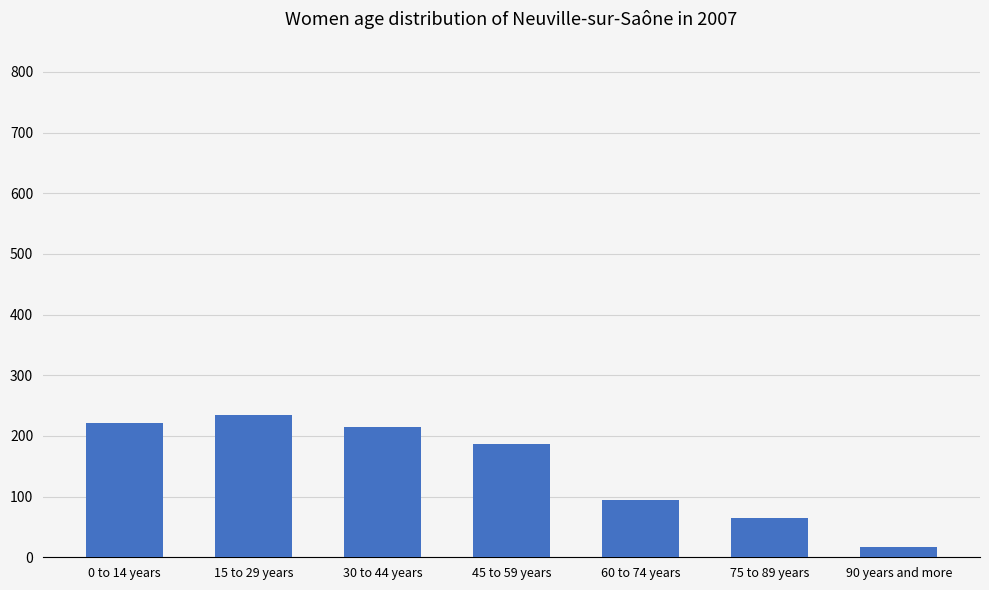

How many bars are there in total?

7